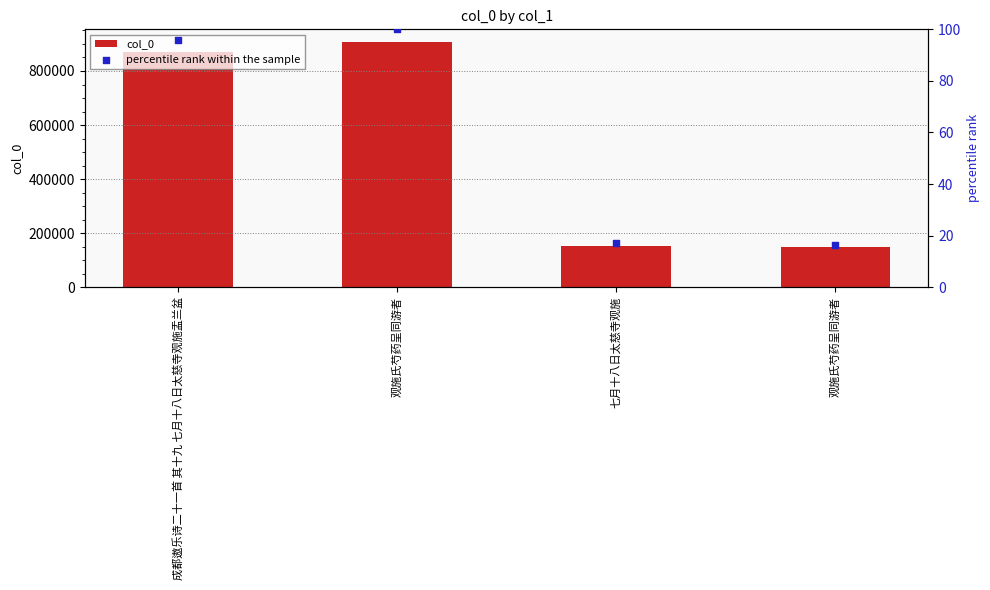

At which category is the sum across all series the highest?

观施氏芍药呈同游者